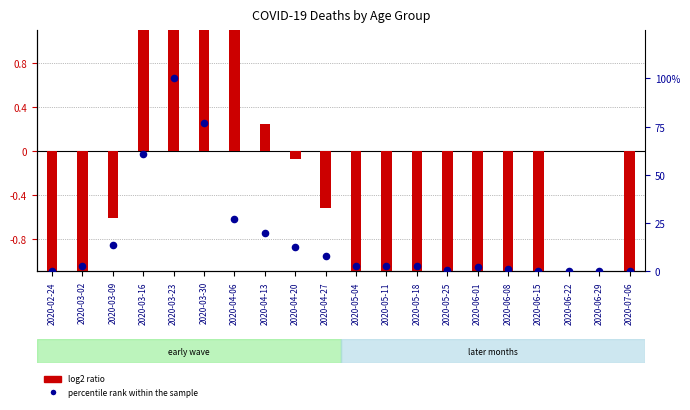

What are all the series names shown in the legend?

log2 ratio, percentile rank within the sample